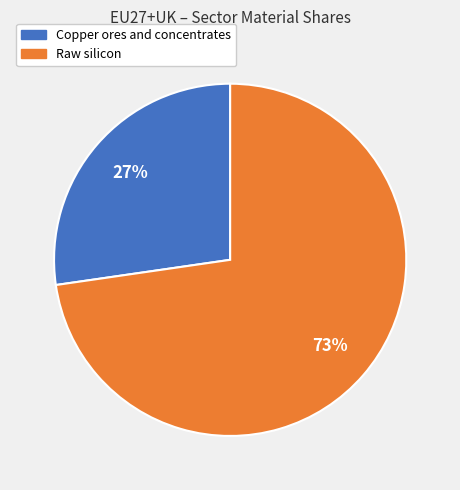

To the nearest percent, what is the average slice percentage?

50%